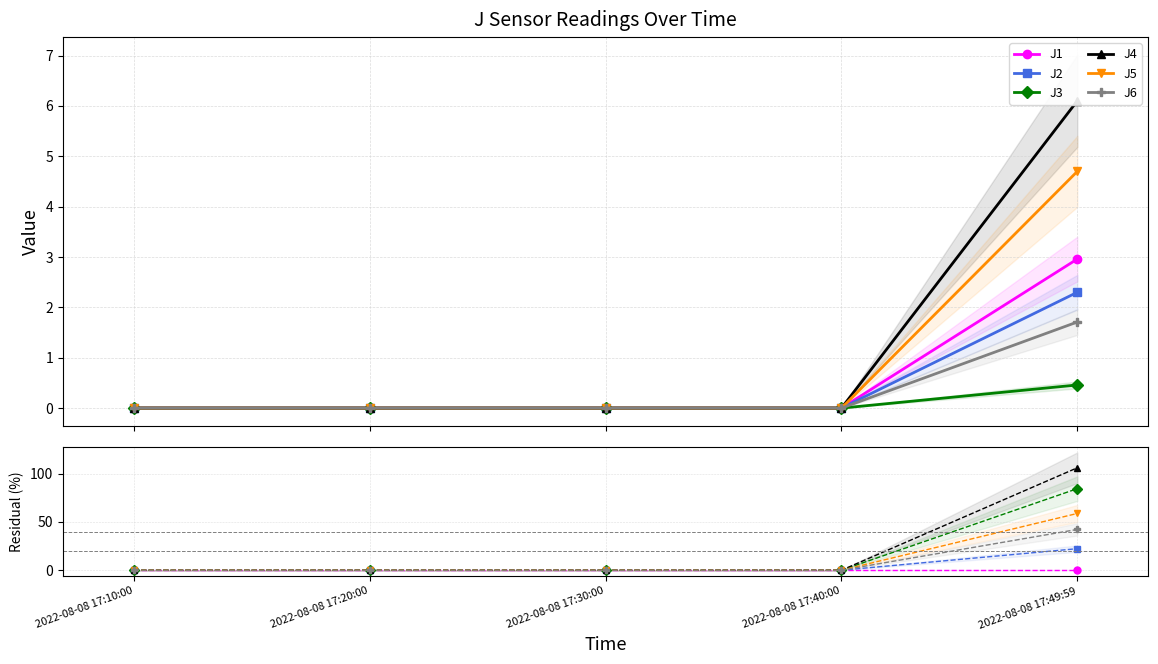

Where is J5 nearest to the value 29?

2022-08-08 17:10:00